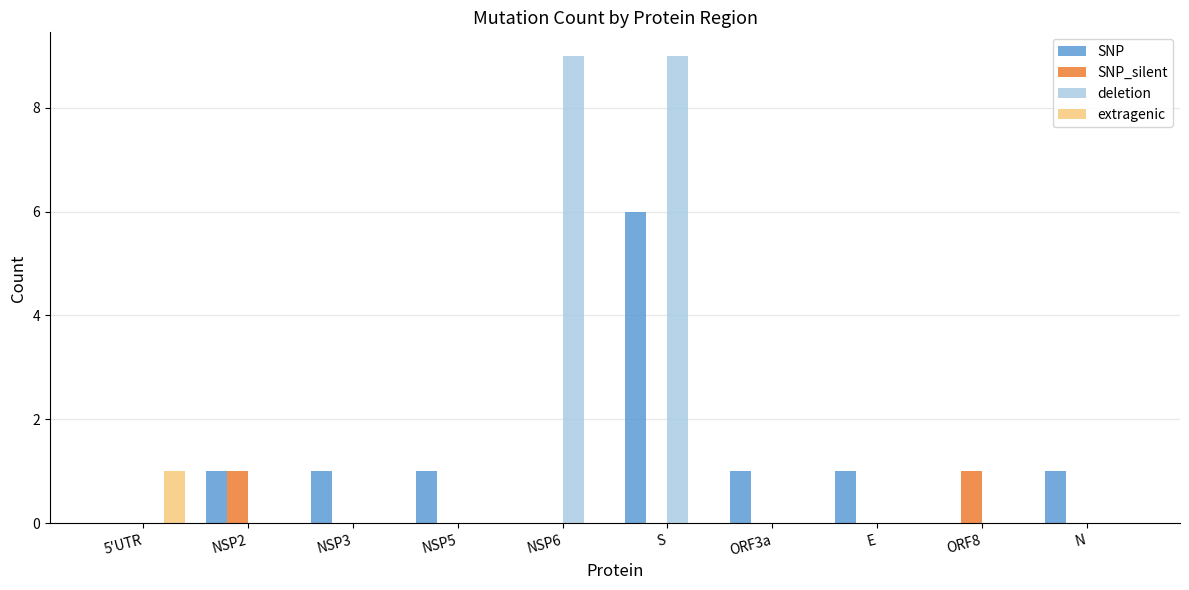

At which category is the sum across all series the highest?

S